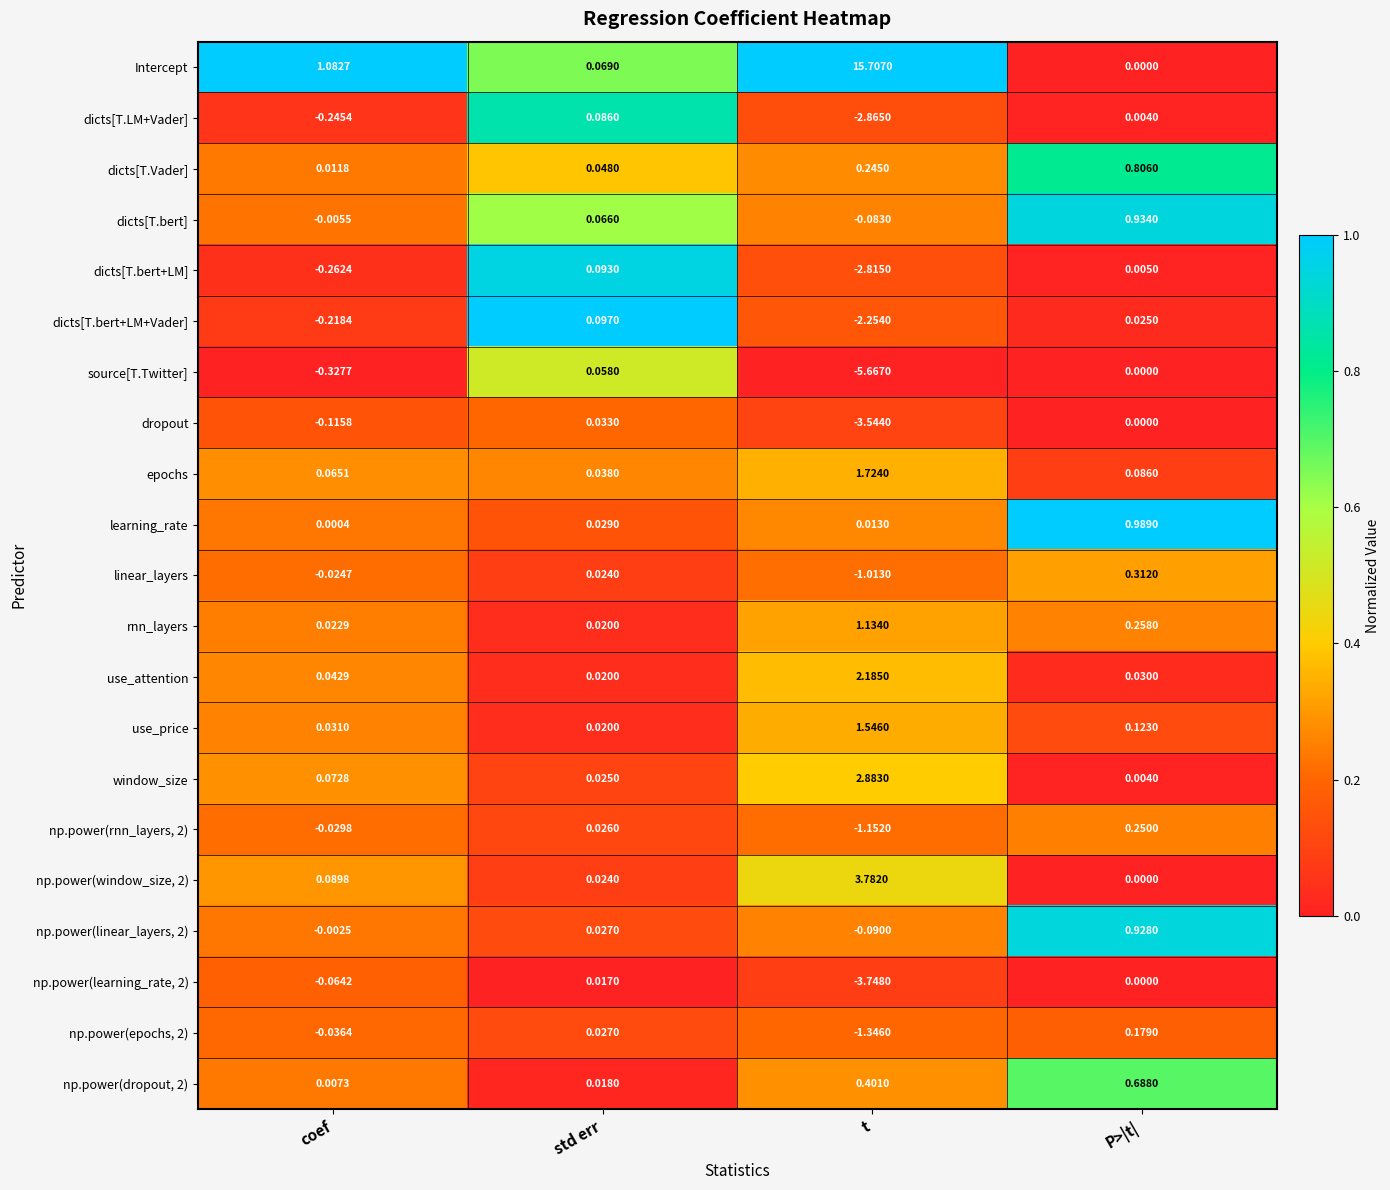

Which category has the highest value across all series?

t